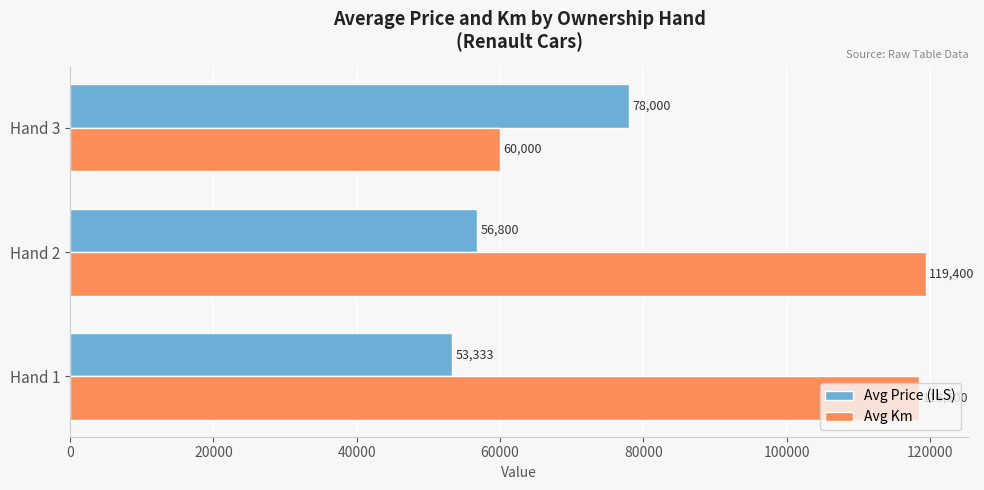

What is the highest value of the Avg Price (ILS) series?

78000.0